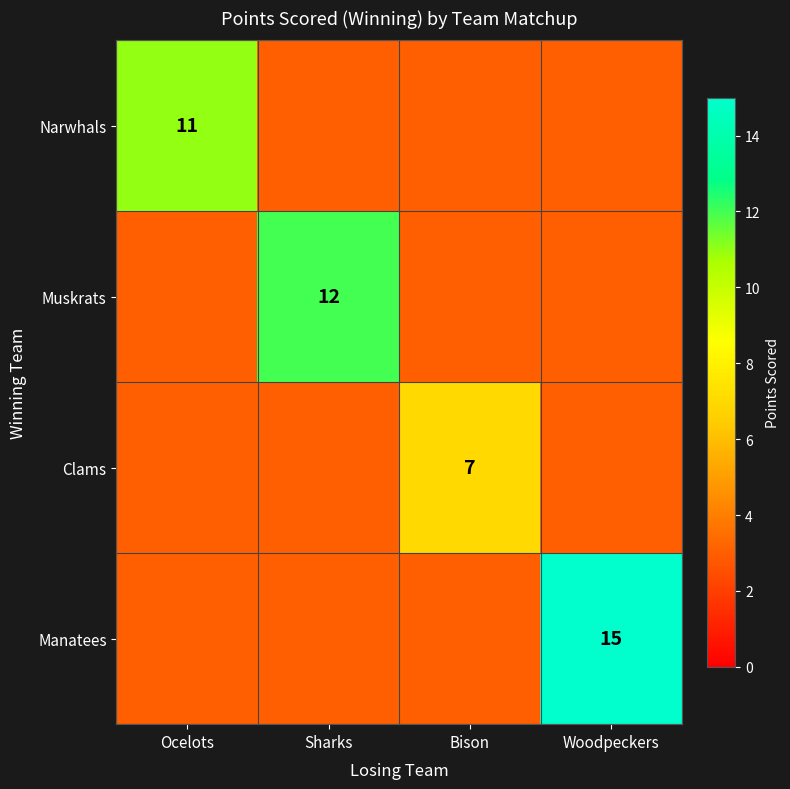

Rank the series at Ocelots from lowest to highest value.

Muskrats, Clams, Manatees, Narwhals